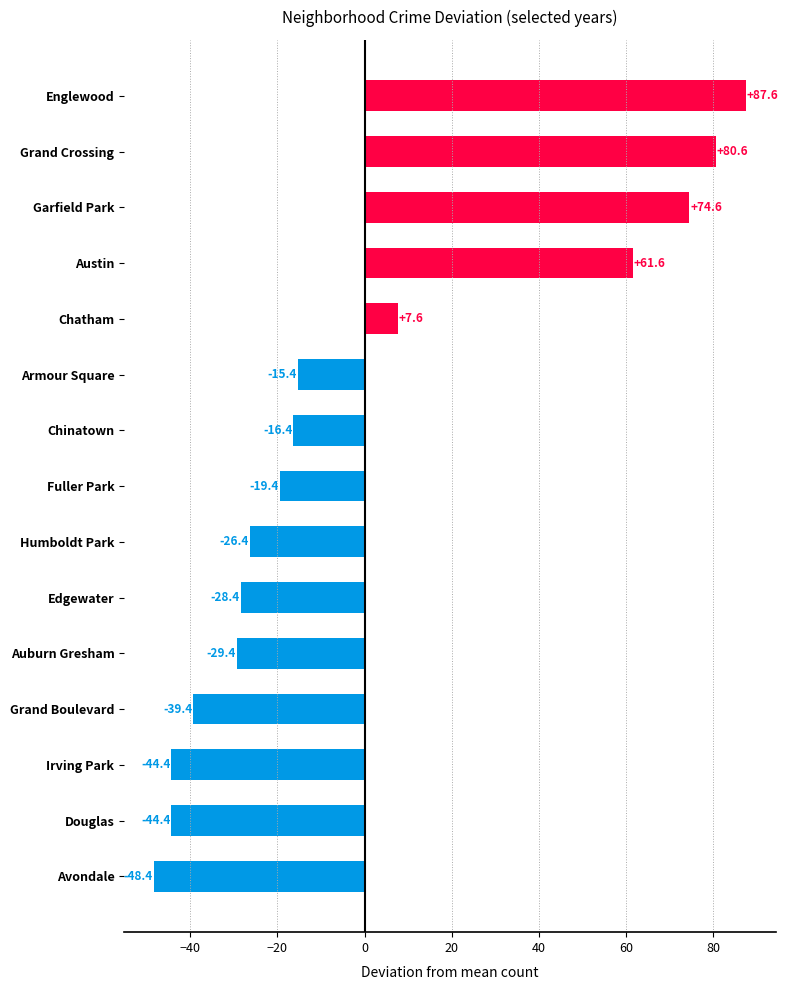

Approximately how many times larger is the value at Englewood compared to Grand Crossing?

1.1